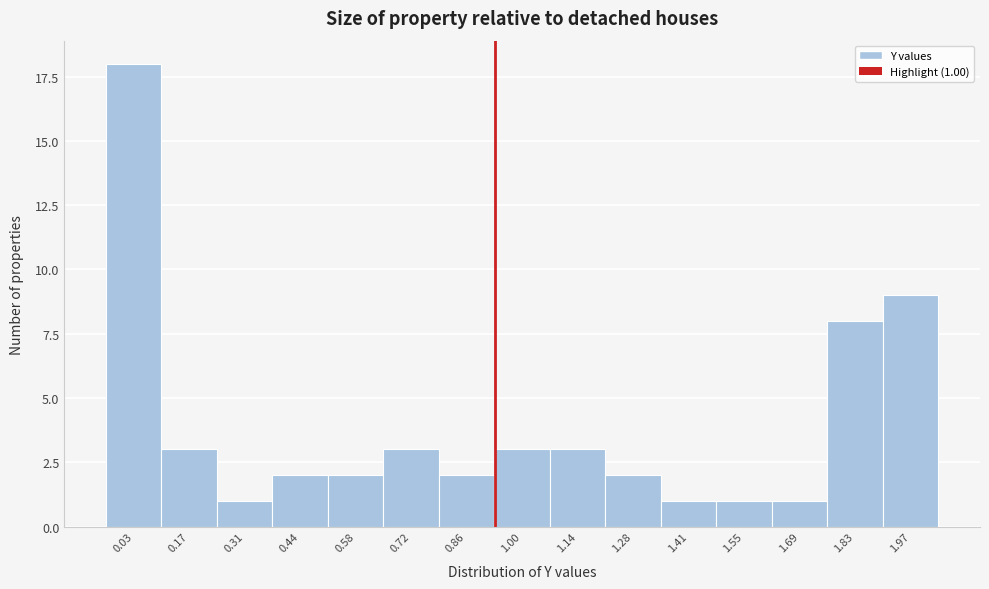

Reading left to right, transcribe all the data shown in this chart.

0.03=18	0.17=3	0.31=1	0.44=2	0.58=2	0.72=3	0.86=2	1.00=3	1.14=3	1.28=2	1.41=1	1.55=1	1.69=1	1.83=8	1.97=9